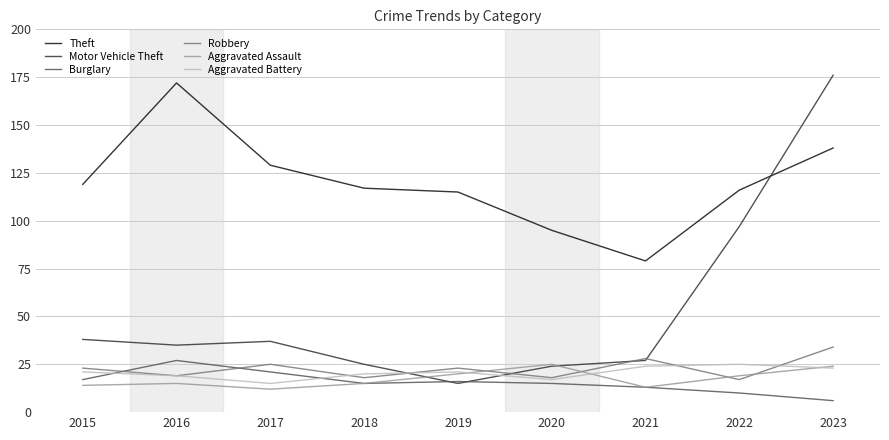

What is the minimum value shown in the chart?

6